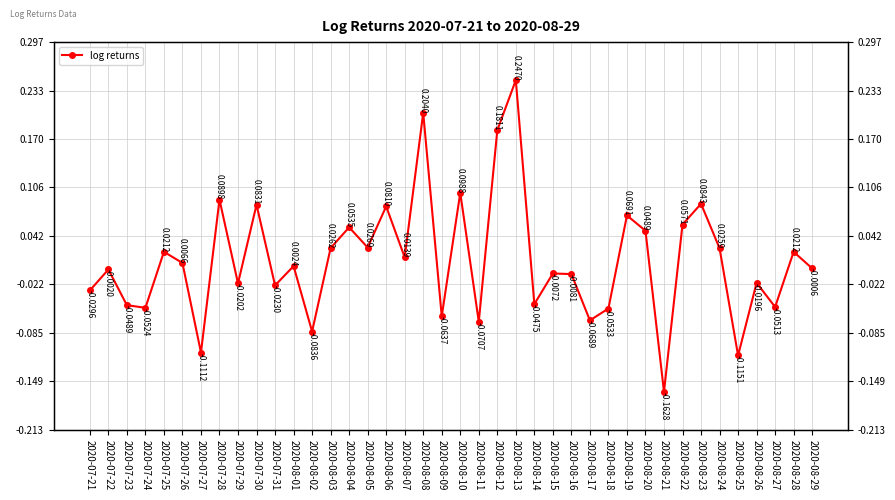

How many values are below zero?

20